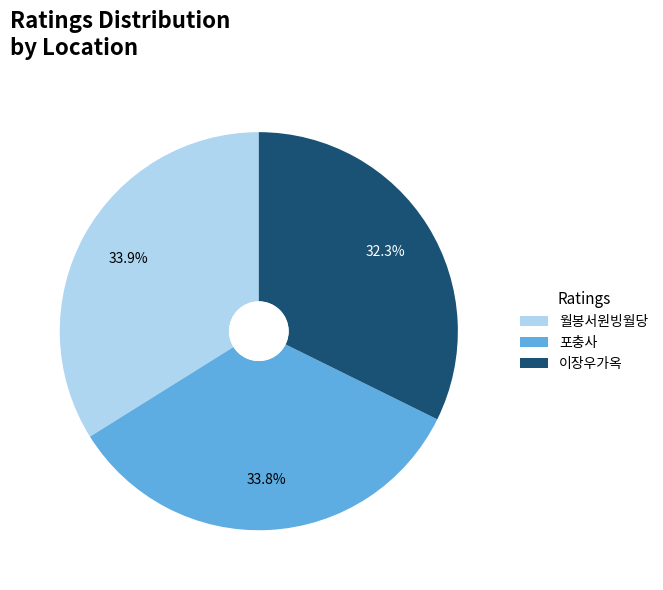

To the nearest percent, what percentage of the pie is 월봉서원빙월당?

34%